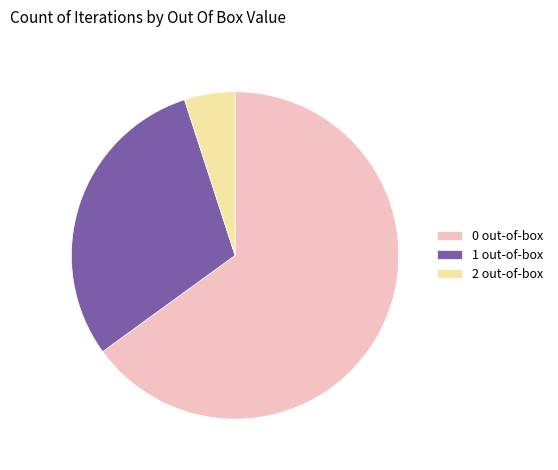

Do 0 out-of-box and 1 out-of-box together represent more than half of the pie?

Yes